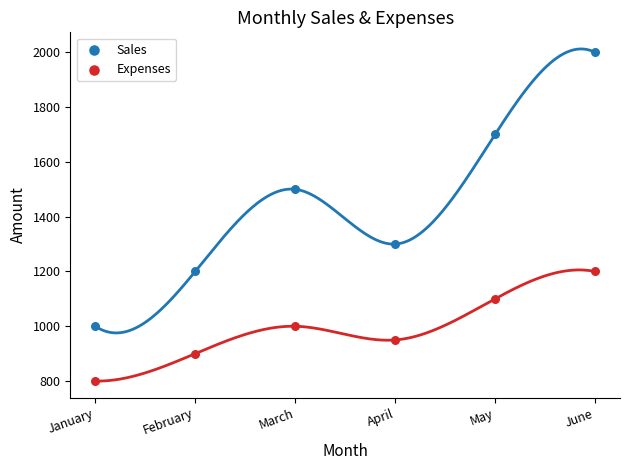

What are all the series names shown in the legend?

Sales, Expenses